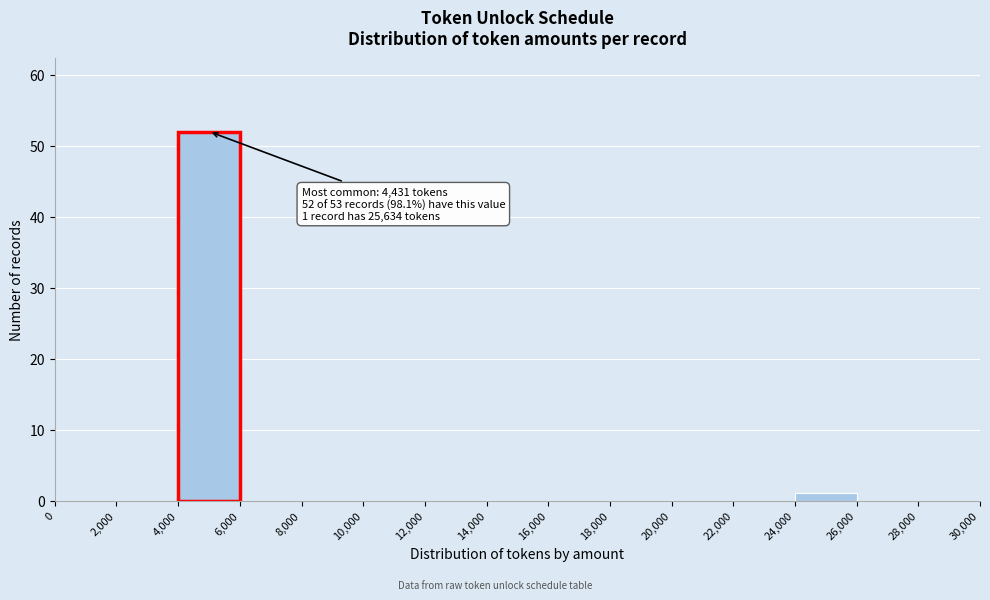

Which range on the x-axis has the tallest bar?

4,000 to 6,000